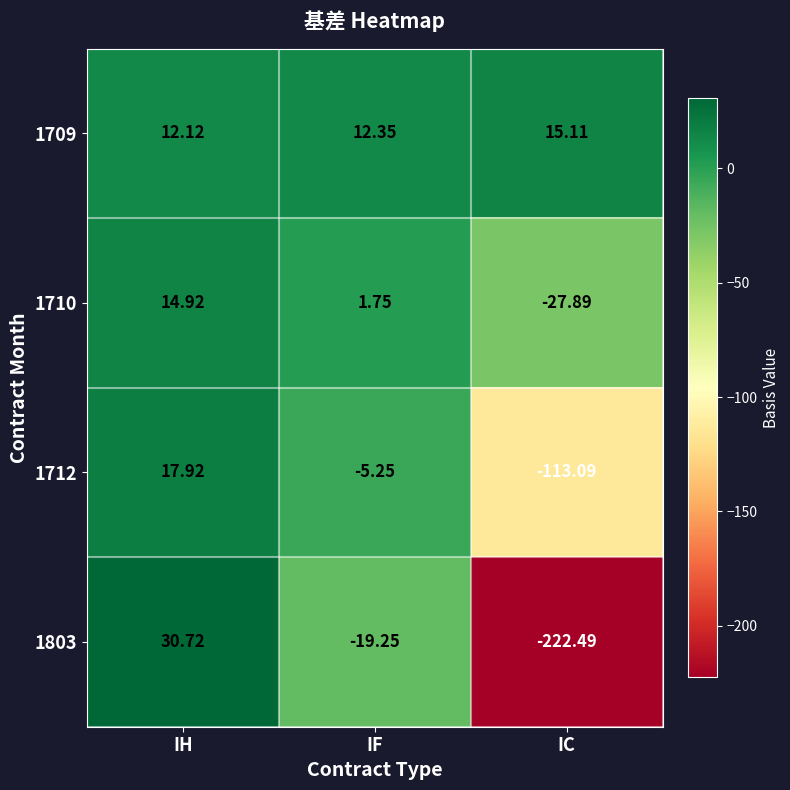

List the series in order of their peak value, highest first.

1803, 1712, 1709, 1710